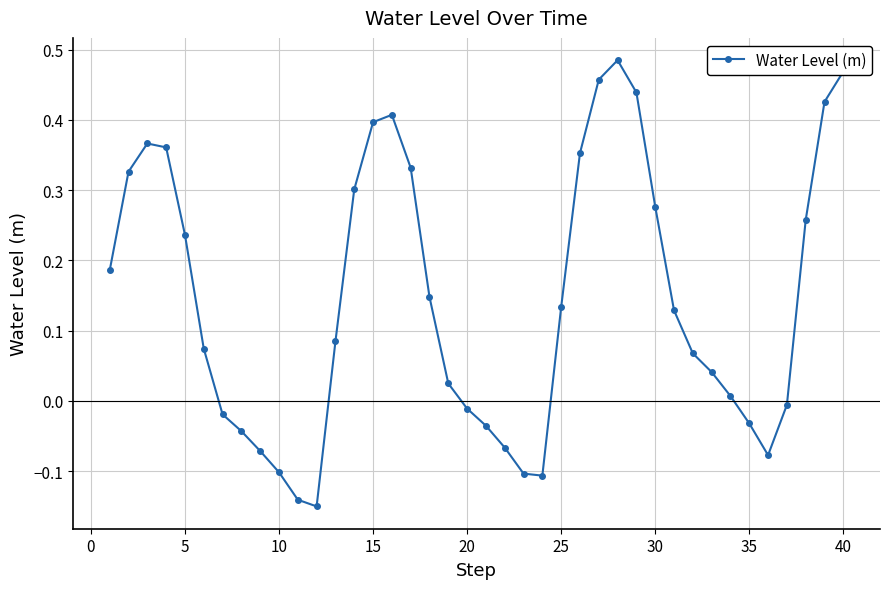

True or false: the data has more than 1 interior local peaks.

True